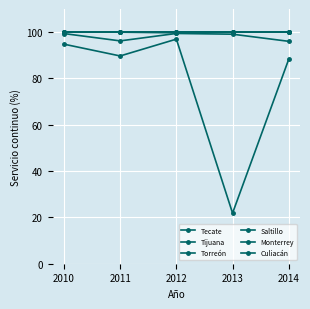

List the labels in order of Saltillo value, smallest first.

2013, 2014, 2011, 2010, 2012